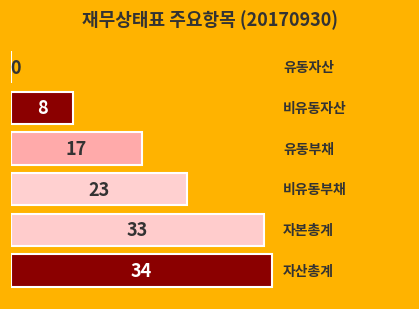

What is the sum of all values?

115